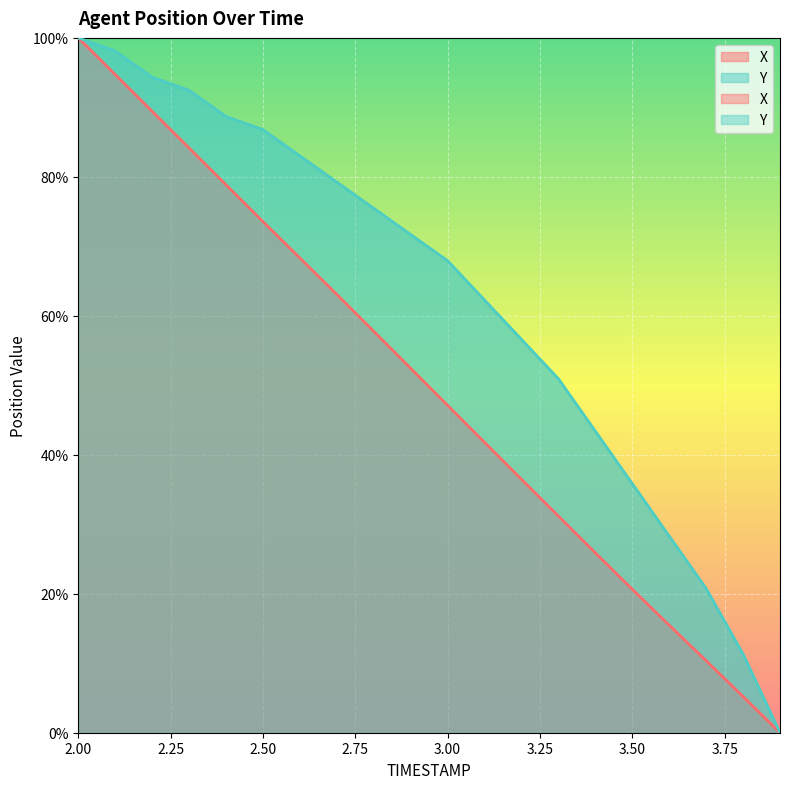

Which series has the widest spread of values?

X